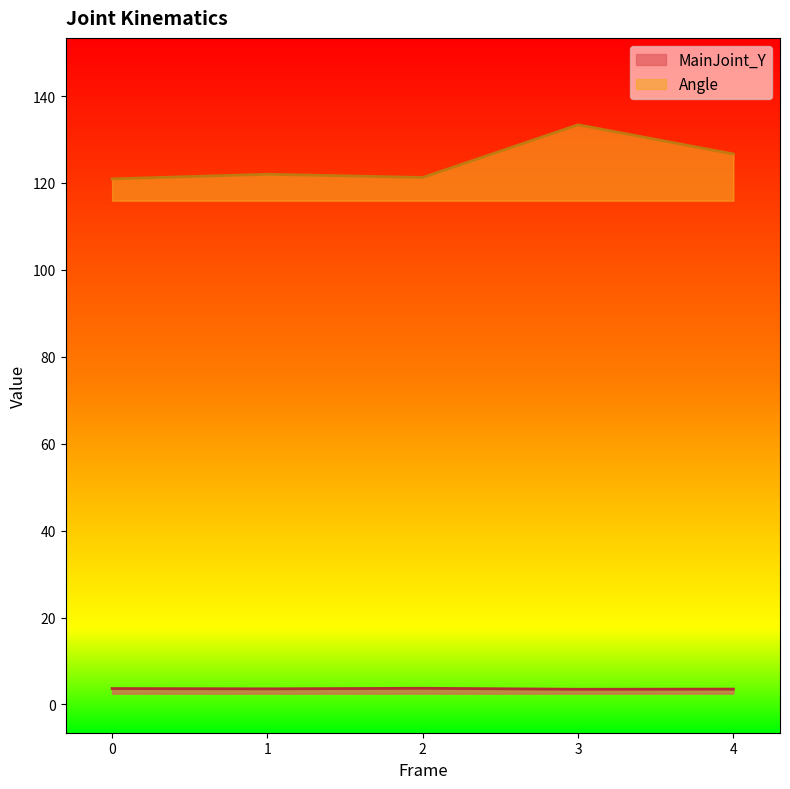

Which category has the highest value in the Angle series?

3